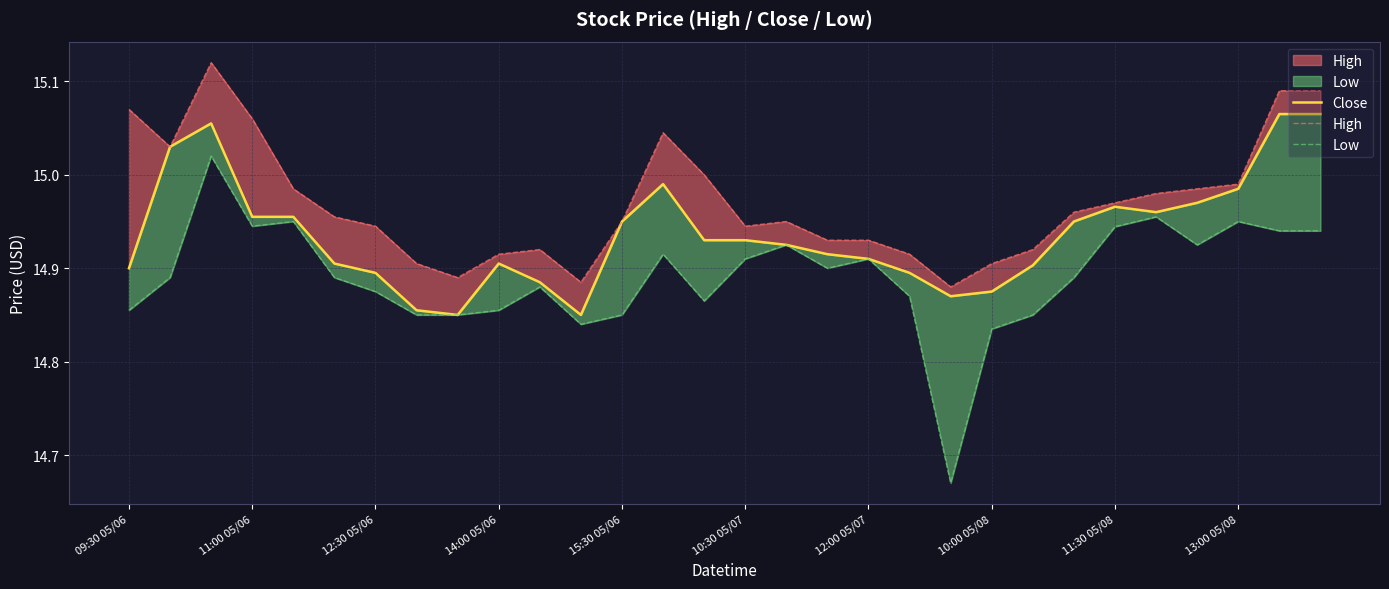

The Close series shows 3.5 at 13. True or false?

False